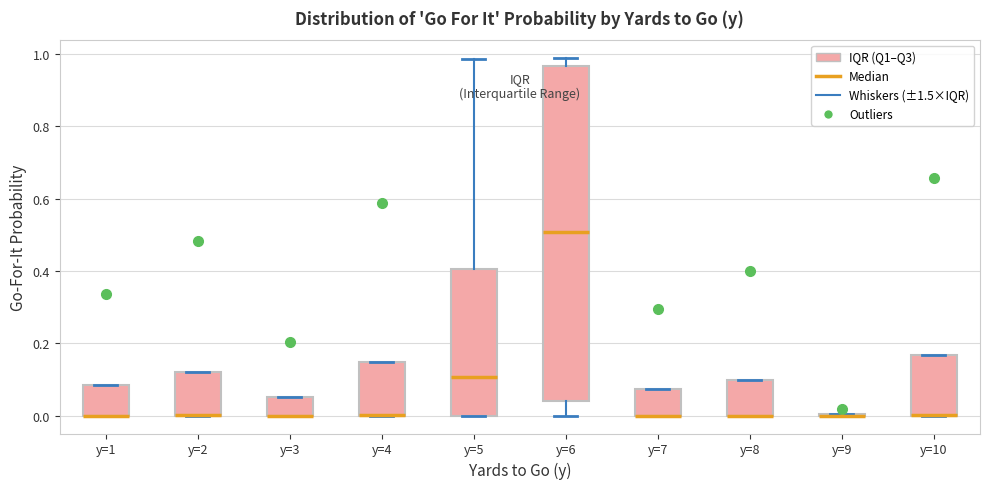

Reading left to right, read every box against the y-axis: the position of its median line, the range the box covers, and the ends of its whiskers. The values are not printed on the chart, so give them approximately, as read against the axis.

y=1: median 0.00 (drawn on the box's lower edge), box 0.00 to 0.08, whiskers 0.00 to 0.08
y=2: median 0.00 (drawn on the box's lower edge), box 0.00 to 0.12, whiskers 0.00 to 0.12
y=3: median 0.00 (drawn on the box's lower edge), box 0.00 to 0.06, whiskers 0.00 to 0.06
y=4: median 0.00 (drawn on the box's lower edge), box 0.00 to 0.14, whiskers 0.00 to 0.14
y=5: median 0.10, box 0.00 to 0.40, whiskers 0.00 to 0.98
y=6: median 0.50, box 0.04 to 0.96, whiskers 0.00 to 0.98
y=7: median 0.00 (drawn on the box's lower edge), box 0.00 to 0.08, whiskers 0.00 to 0.08
y=8: median 0.00 (drawn on the box's lower edge), box 0.00 to 0.10, whiskers 0.00 to 0.10
y=9: box collapsed to a line at 0.00, whiskers 0.00 to 0.00
y=10: median 0.00 (drawn on the box's lower edge), box 0.00 to 0.16, whiskers 0.00 to 0.16